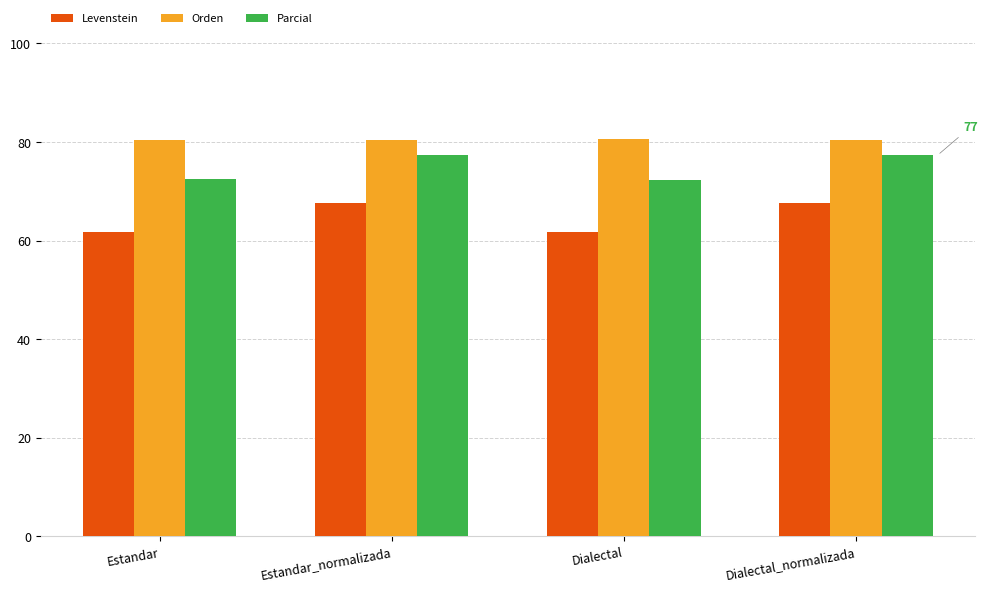

What are all the series names shown in the legend?

Levenstein, Orden, Parcial